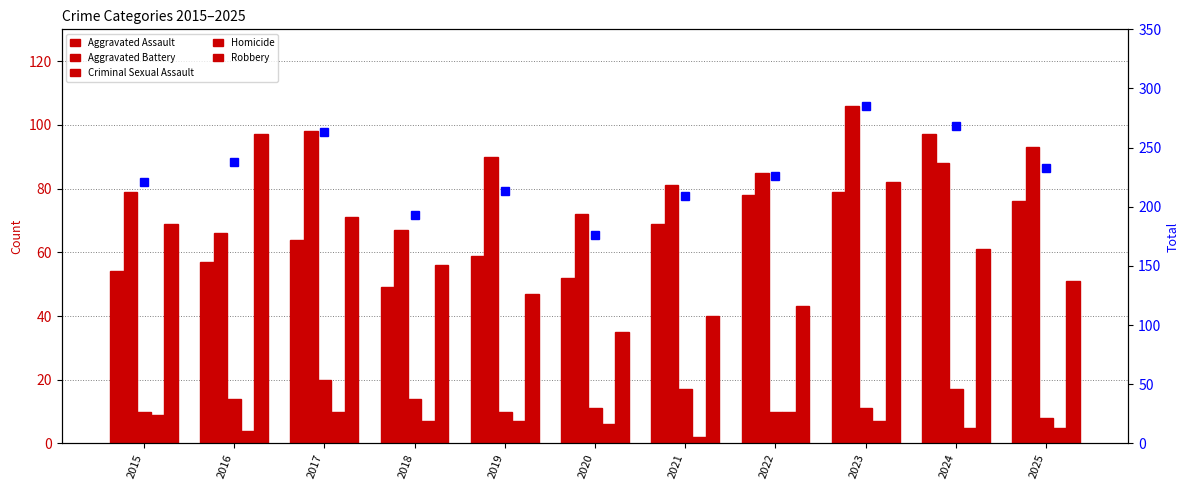

What is the difference between the highest and lowest values at 2019?

206